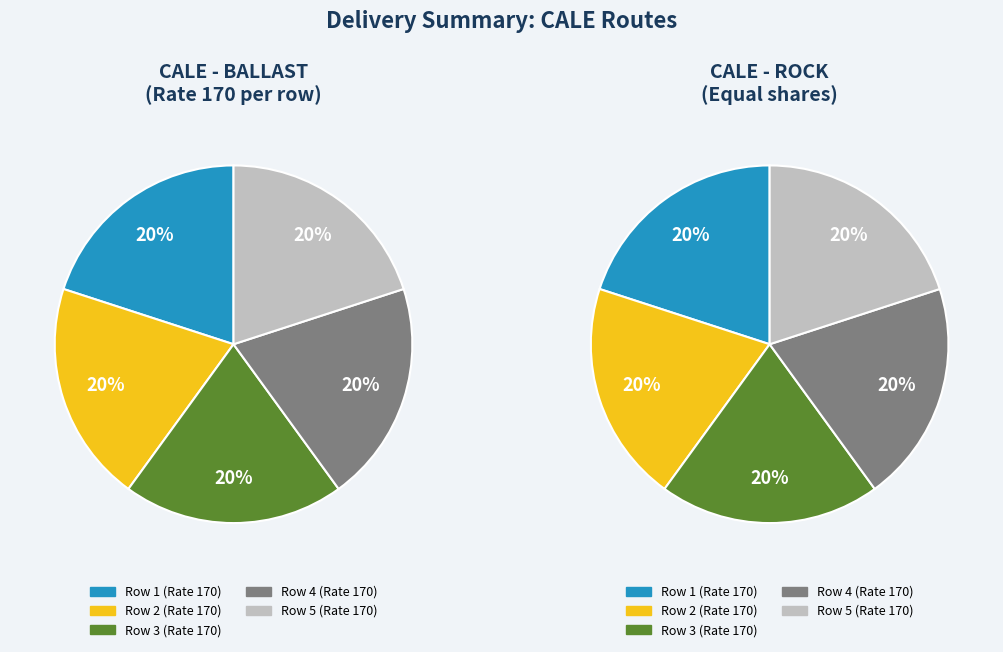

How many segments does this pie chart have?

5